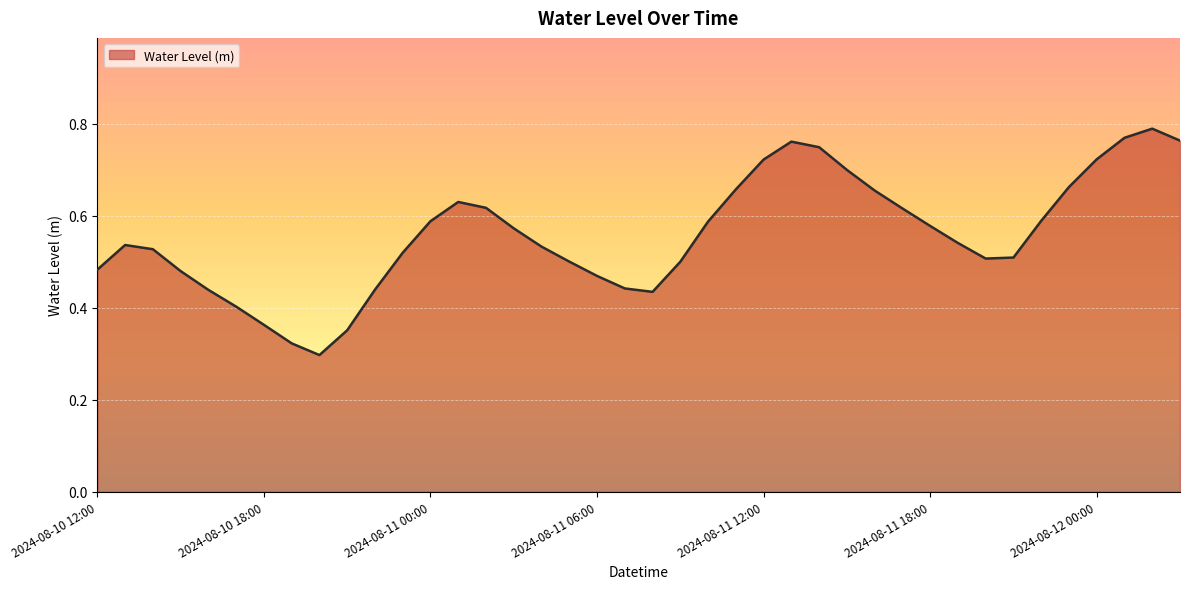

At which category does the data reach its first local valley?

2024-08-10 20:00